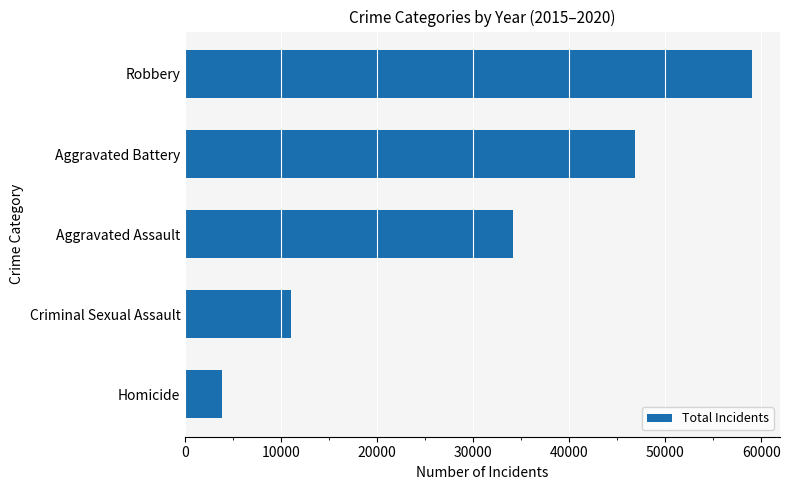

How many data points are less than 34095?

2